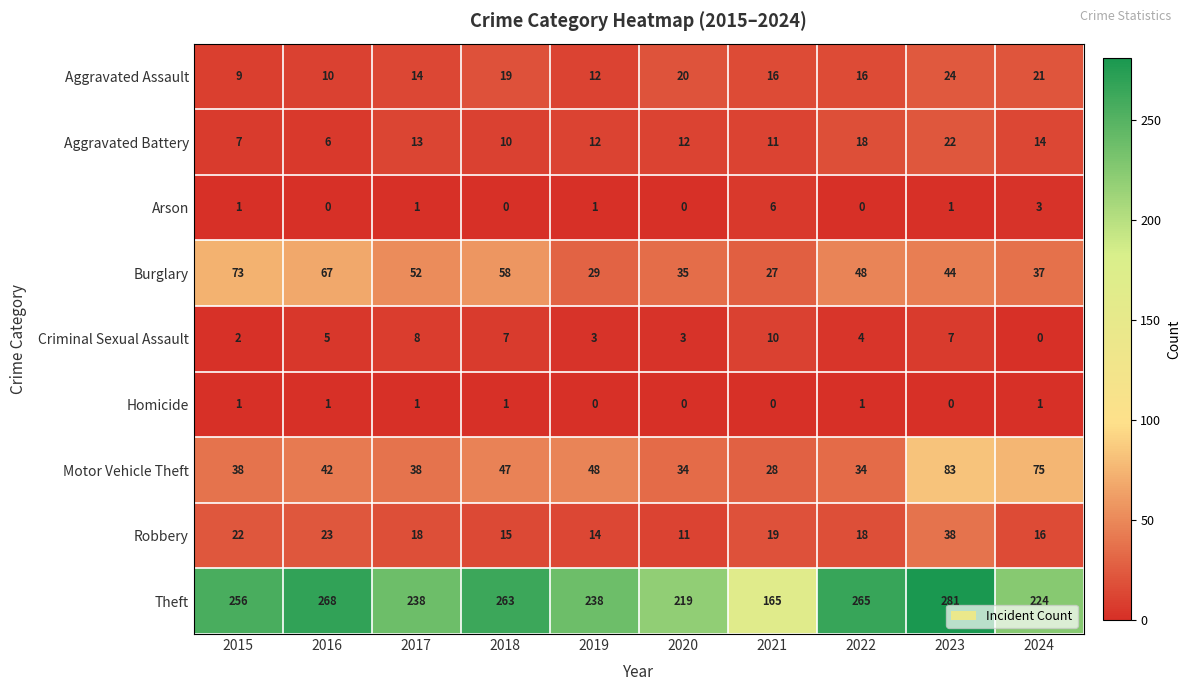

What is the maximum value shown in the chart?

281